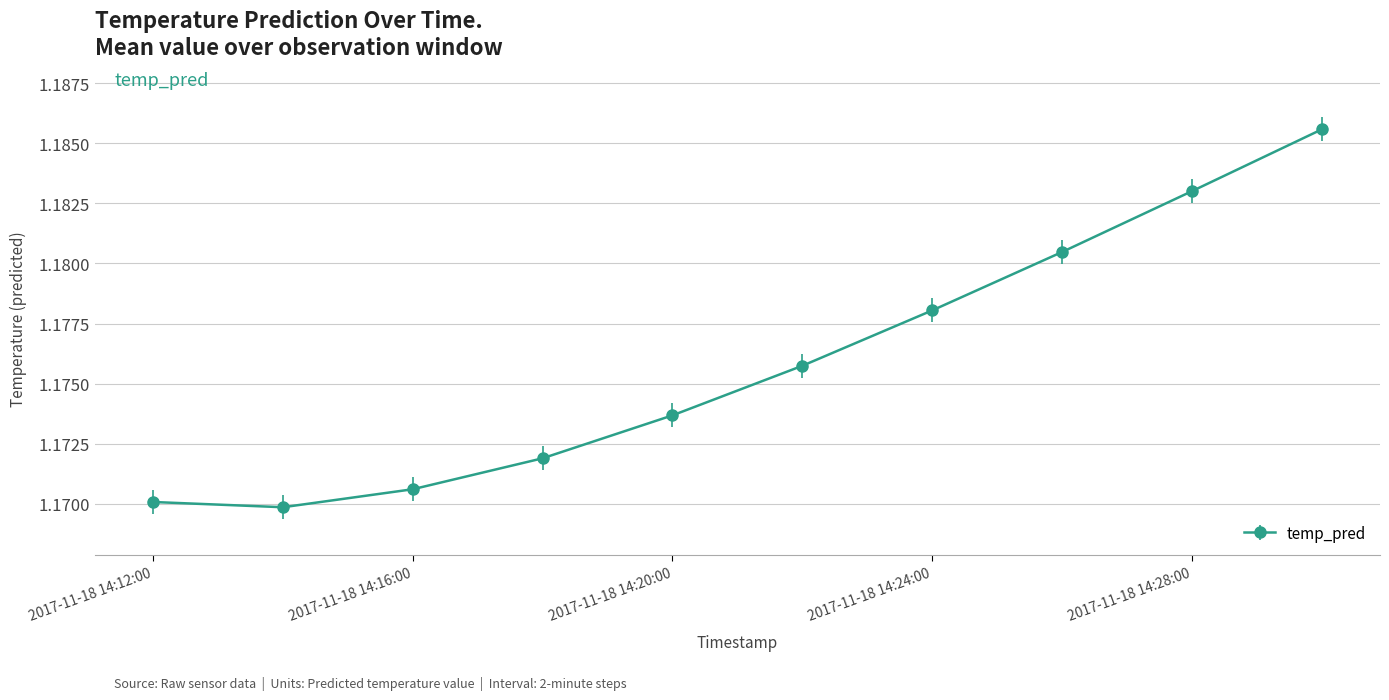

Count the values in the range 1 to 2.

10